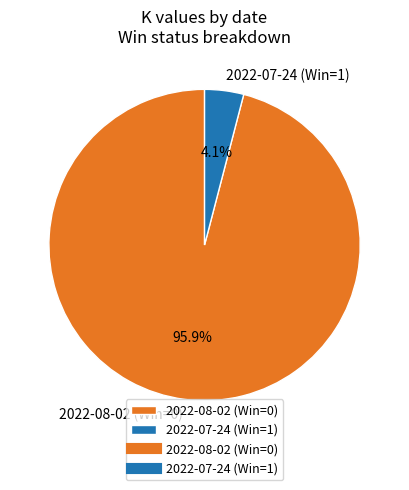

Count the number of slices in the pie.

2